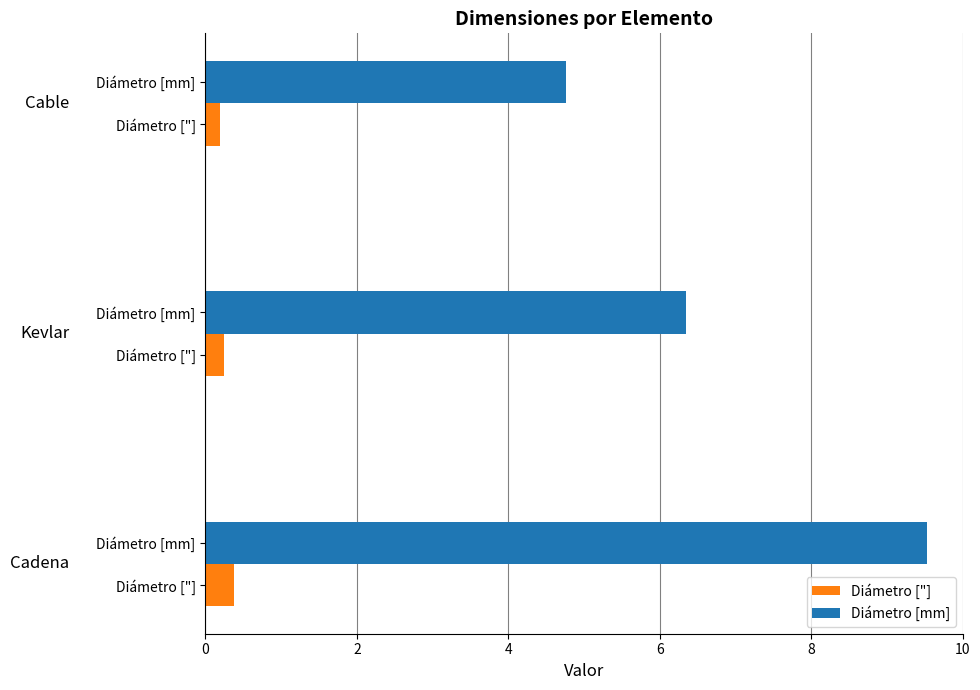

What is the value of the Diámetro ["] bar at the 3rd from the left?

0.2